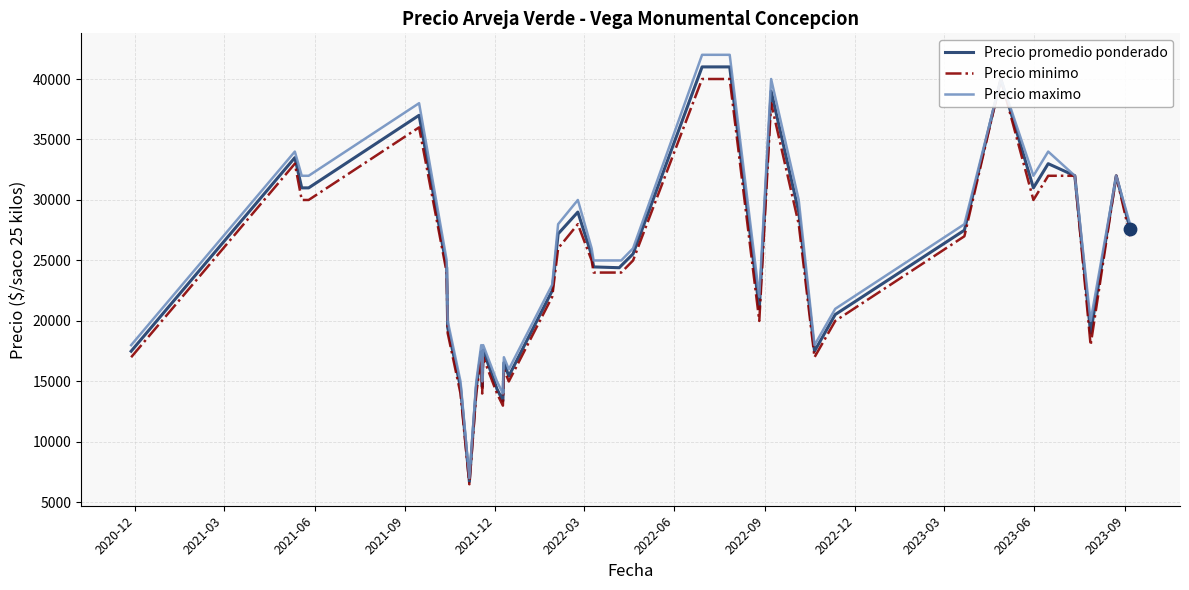

Which series has the largest total across all categories?

Precio maximo